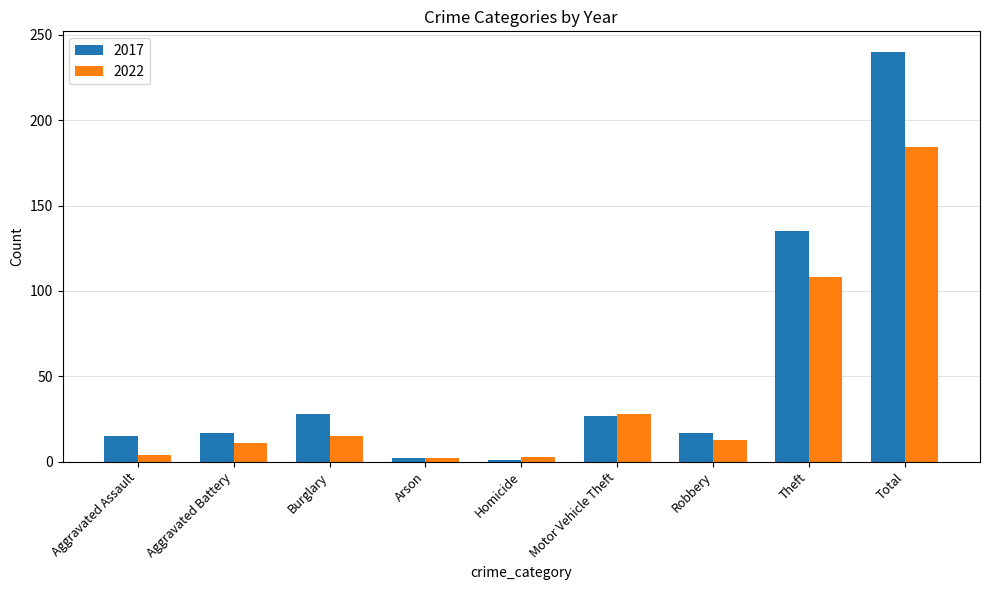

Which series has the widest spread of values?

2017